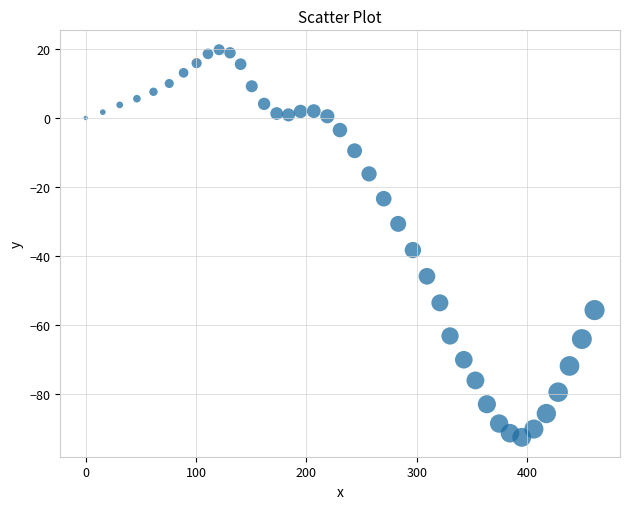

What Y value in the scatter plot is closest to -36?

-38.3